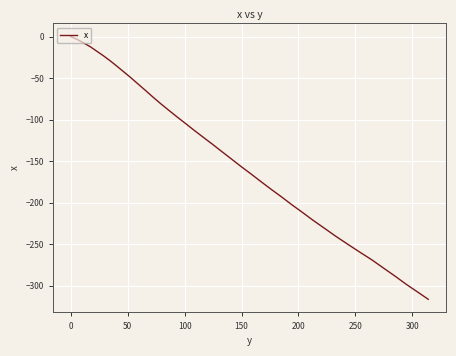

Is this an area chart (filled region under the line)?

No